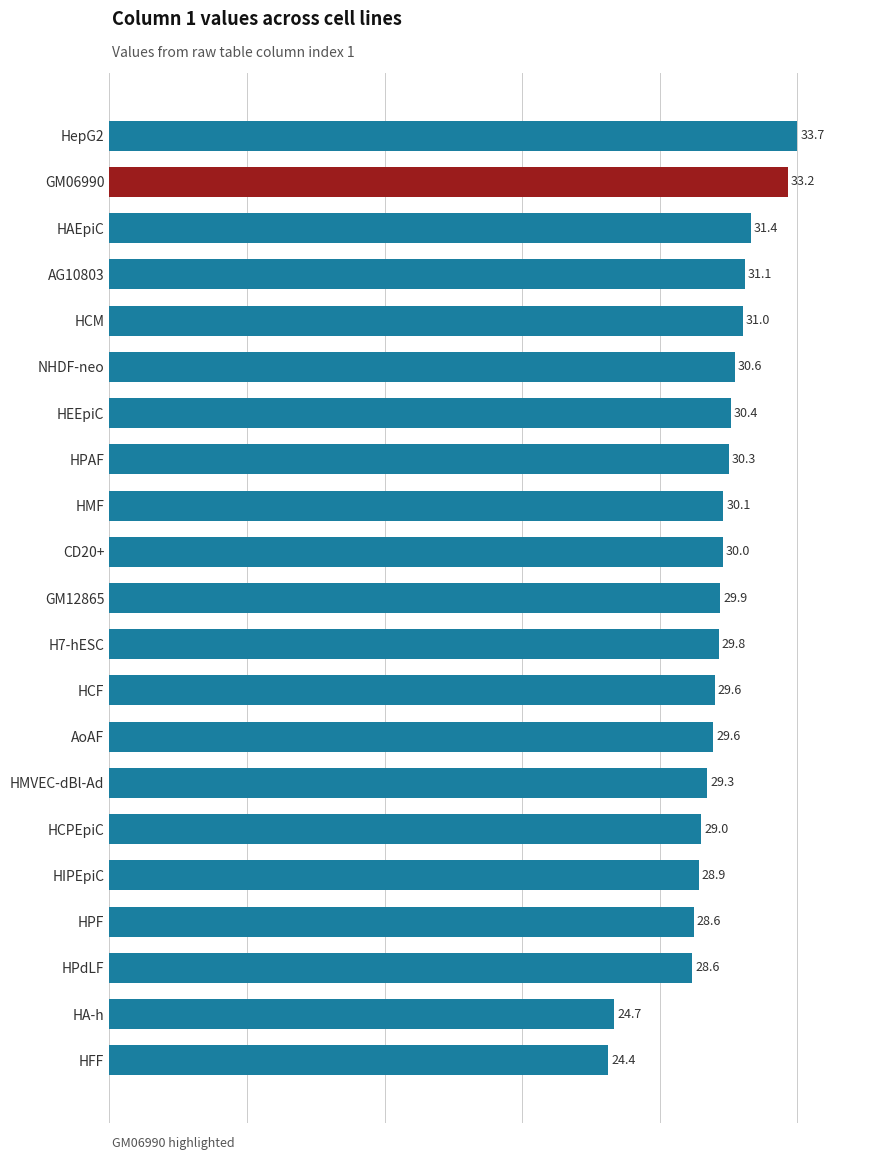

Which label corresponds to the smallest value in the chart?

HFF